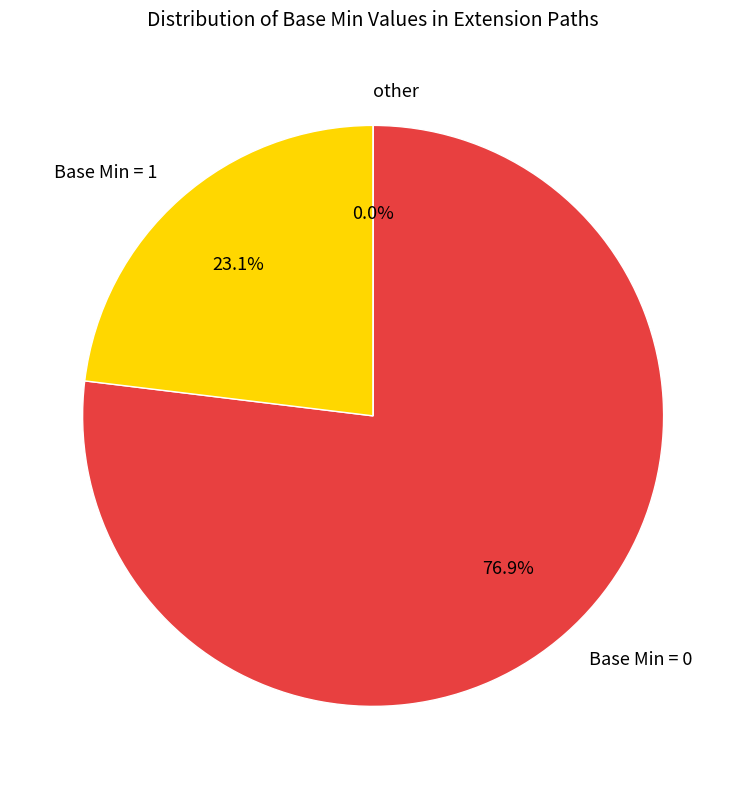

Does Extension.value[x].type account for over 50% of the chart?

No